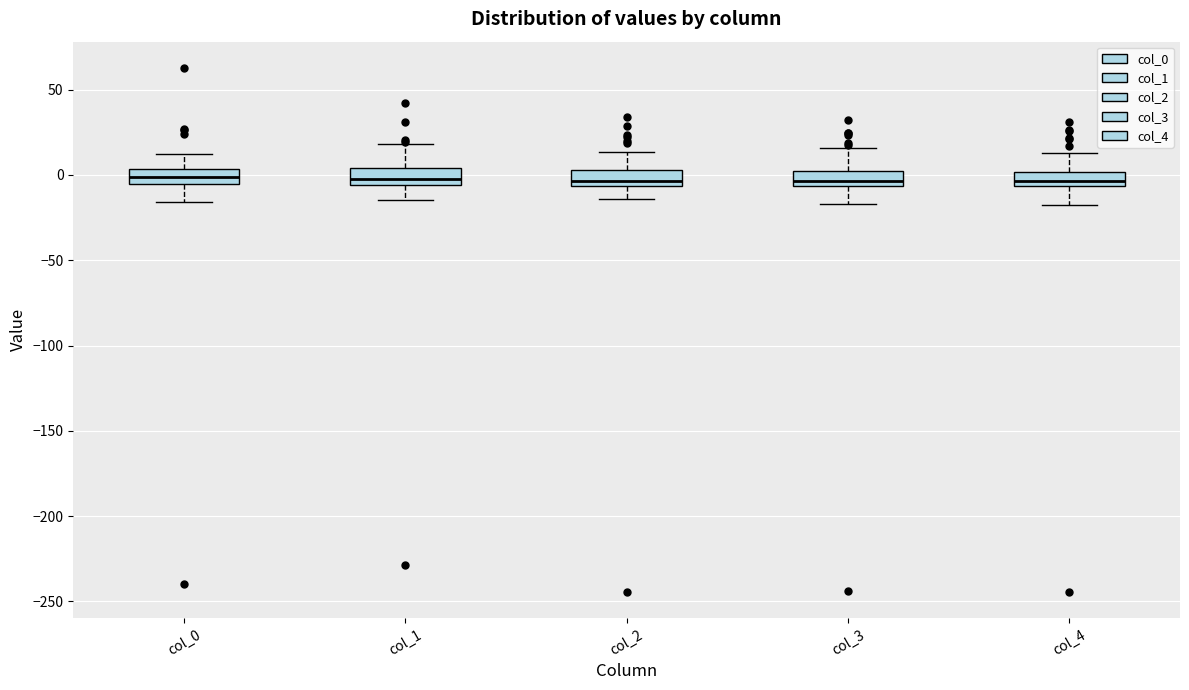

Reading left to right, transcribe this box plot: for each box, give where its median line is, the range the box spans, and where its two whiskers end, as read against the y-axis. The values are not printed on the chart, so give them approximately, as read against the axis.

col_0: median 0, box -5 to 5, whiskers -15 to 10
col_1: median 0, box -5 to 5, whiskers -15 to 20
col_2: median -5 (just above the box's lower edge), box -5 to 5, whiskers -15 to 15
col_3: median -5 (inside the box), box -5 to 5, whiskers -15 to 15
col_4: median -5 (inside the box), box -5 to 0, whiskers -20 to 15